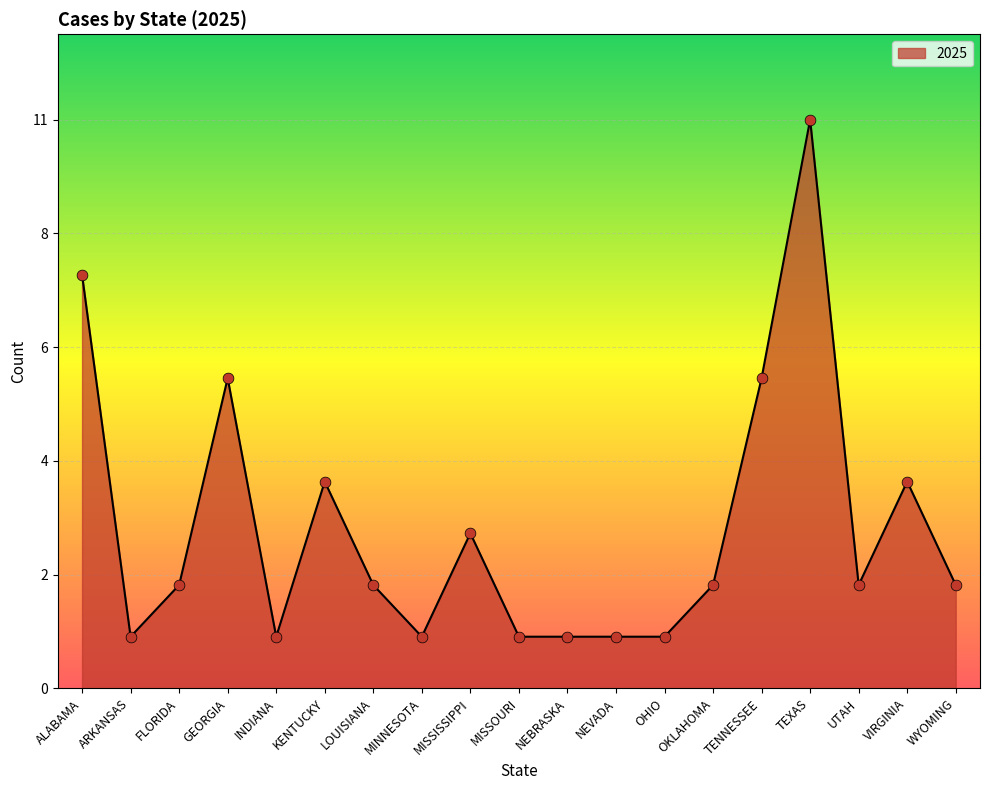

What is the change in value from MISSISSIPPI to TENNESSEE?

+3